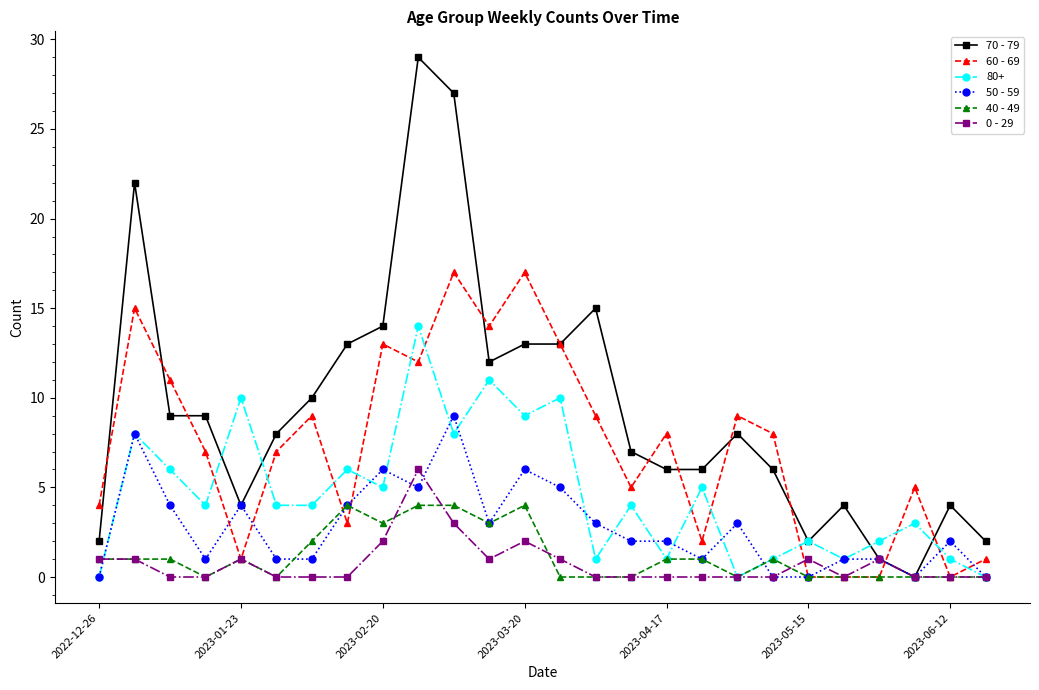

In 80+, how many points are higher than both neighbors (excluding endpoints)?

10